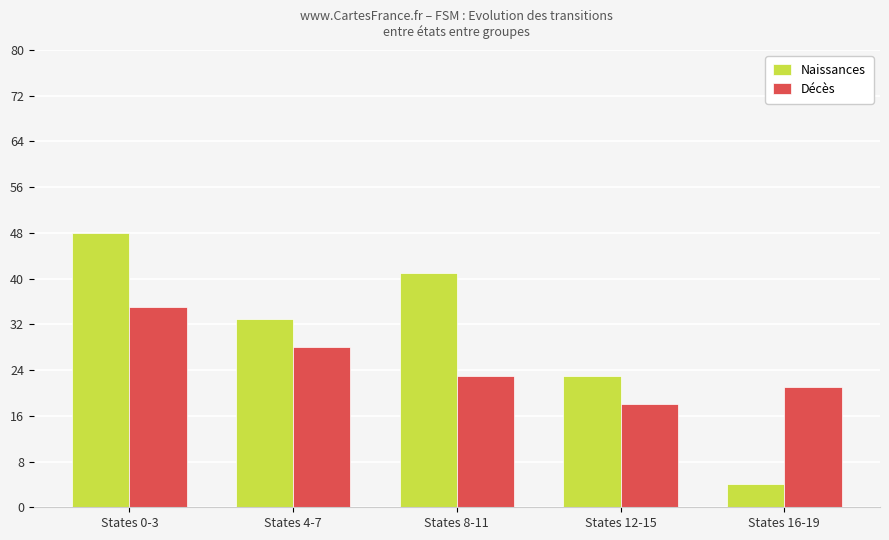

At which label does Naissances first exceed 33?

States 0-3